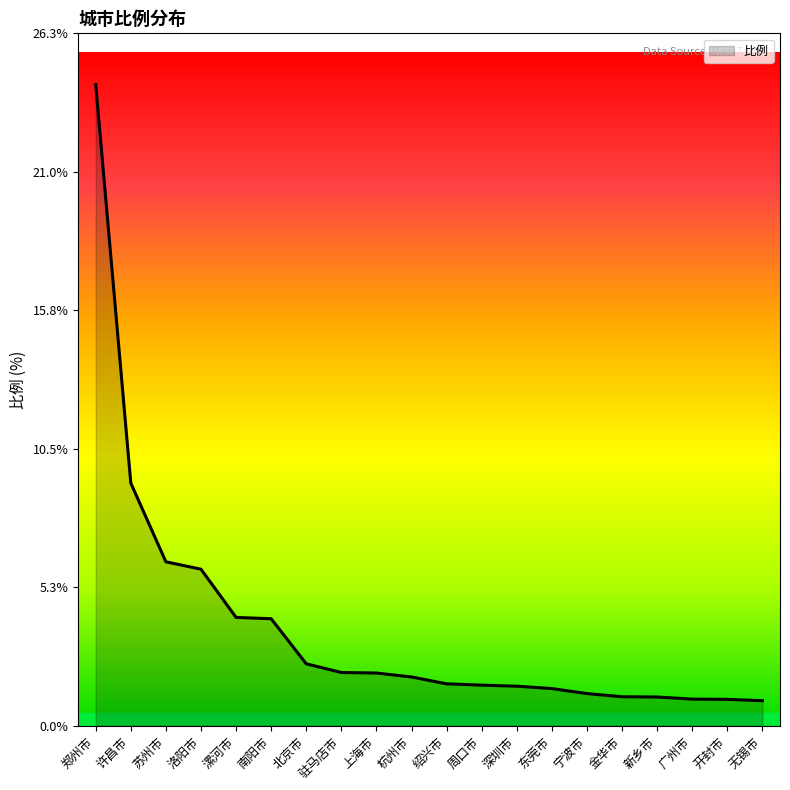

What is the change in value from 郑州市 to 深圳市?

-22.8